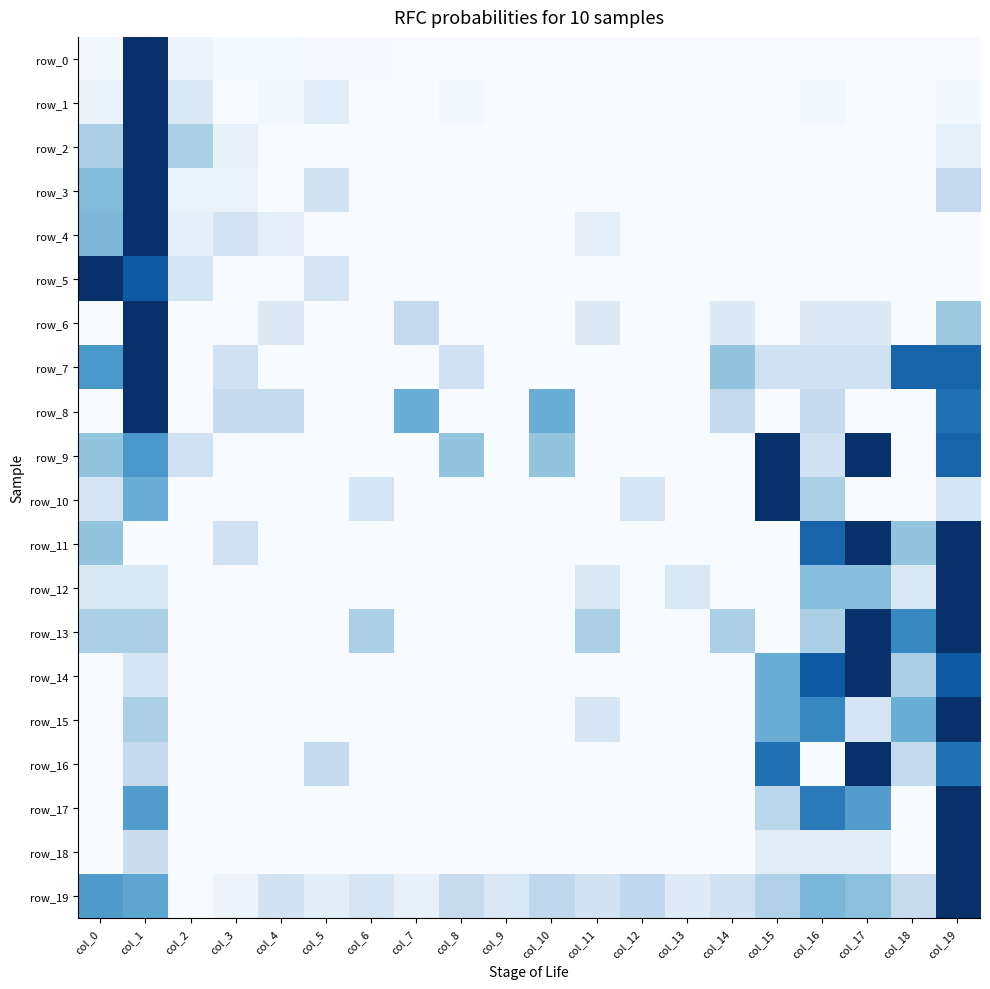

Is it true that row_4 equals 0.3 at col_3?

False